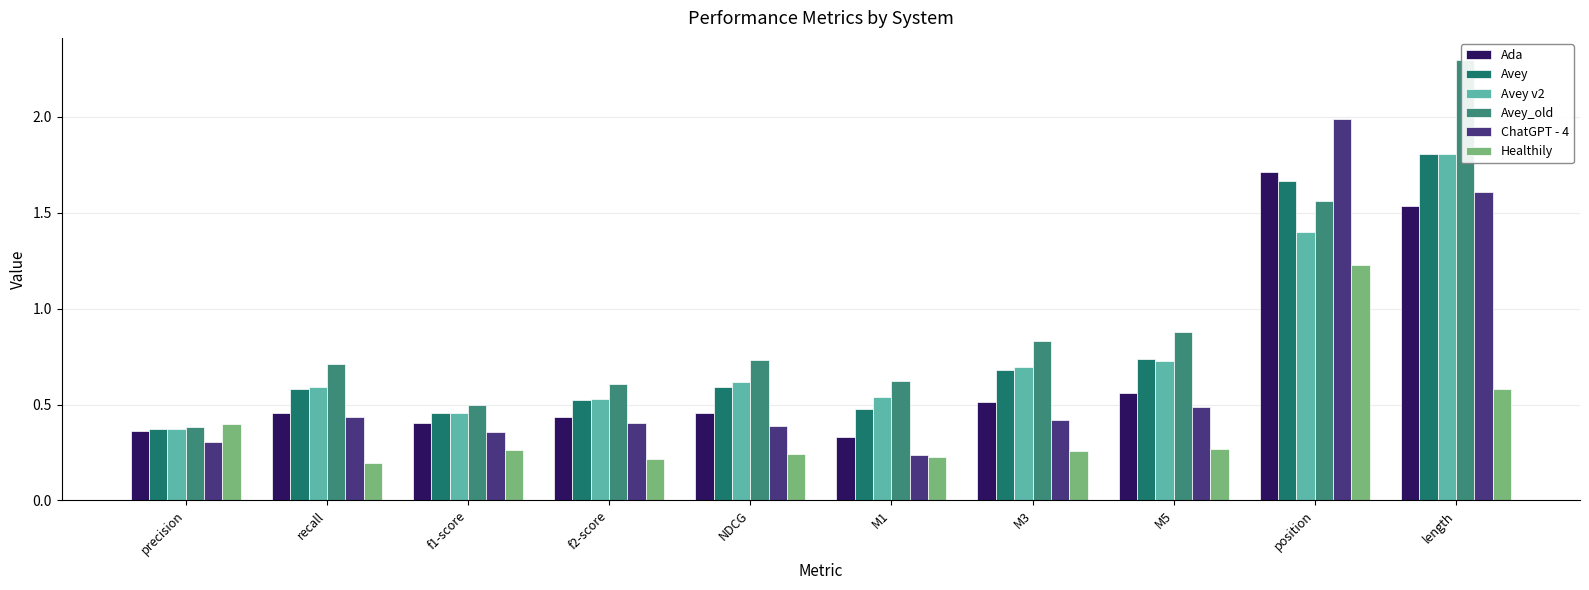

At which category does the chart reach its peak across all series?

length